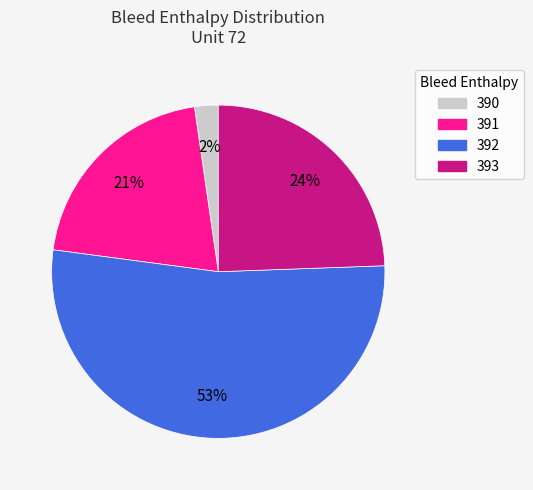

Count the number of slices in the pie.

4